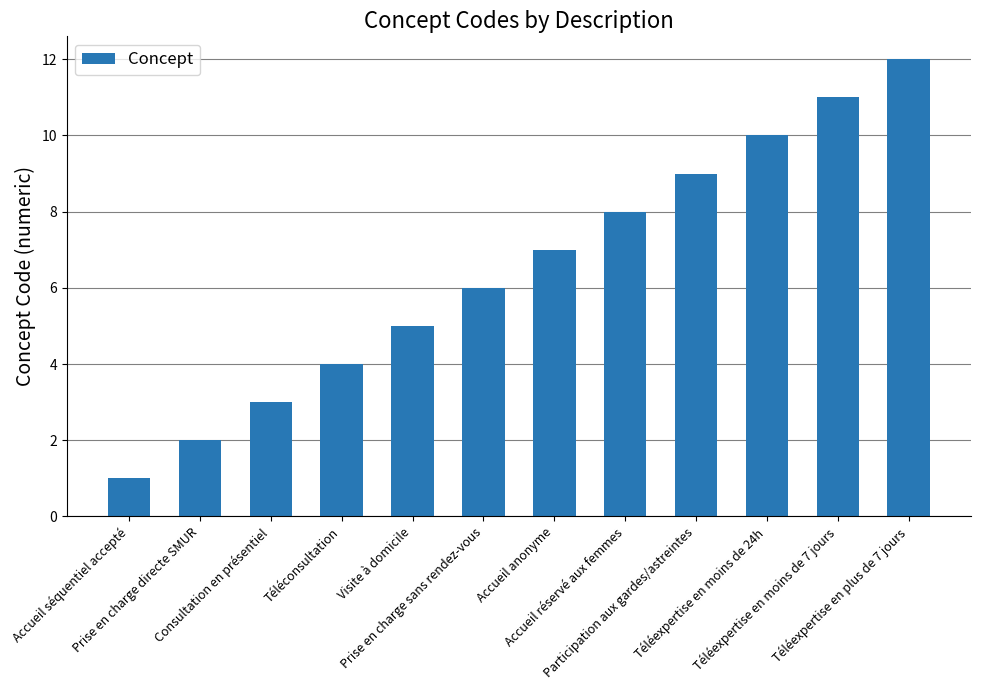

Are the bars grouped side by side (vs. stacked)?

No